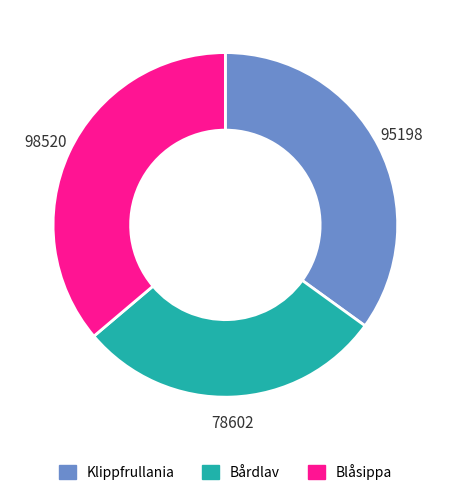

Is it true that Blåsippa is 36% of the pie?

True